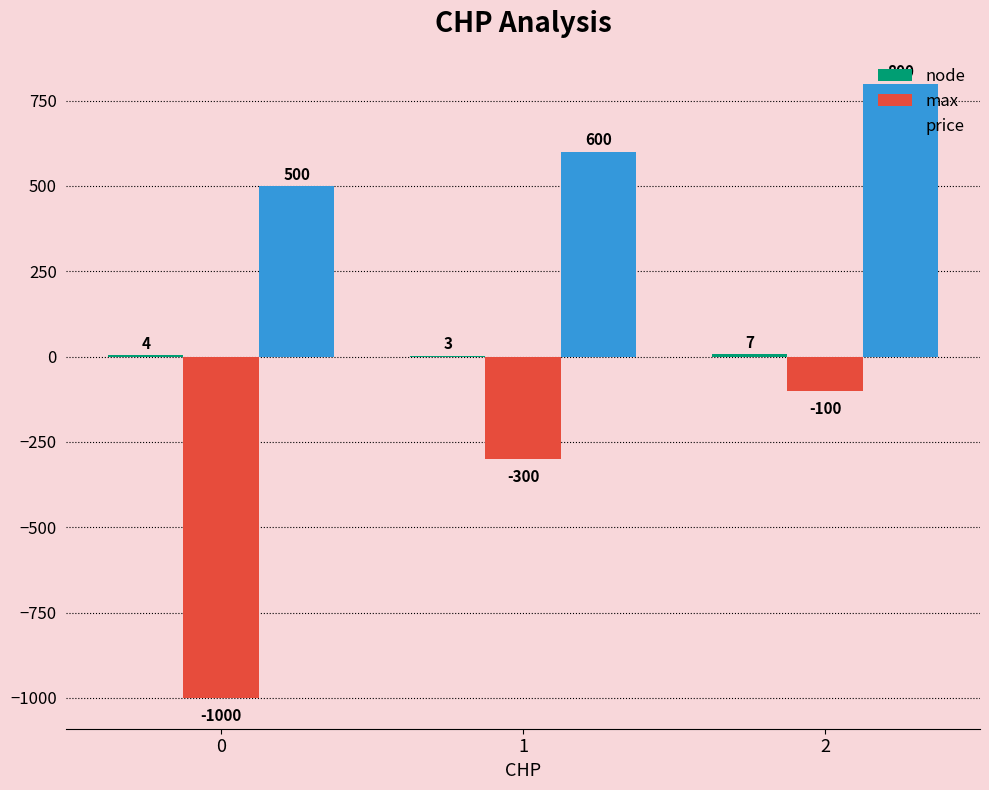

Between 0 and 1, which series saw the biggest shift?

max